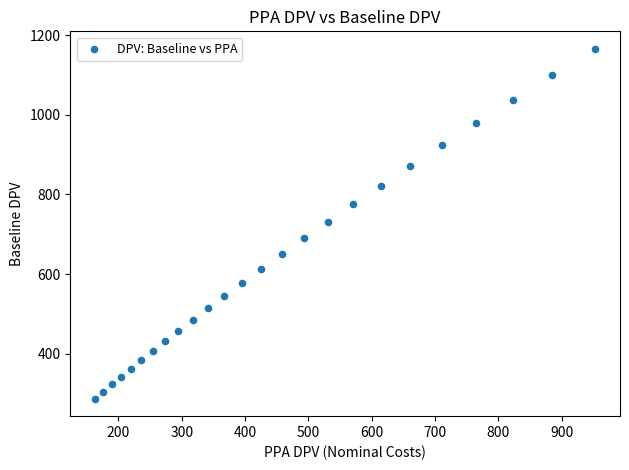

What is the range of Y values (max minus min)?

877.5